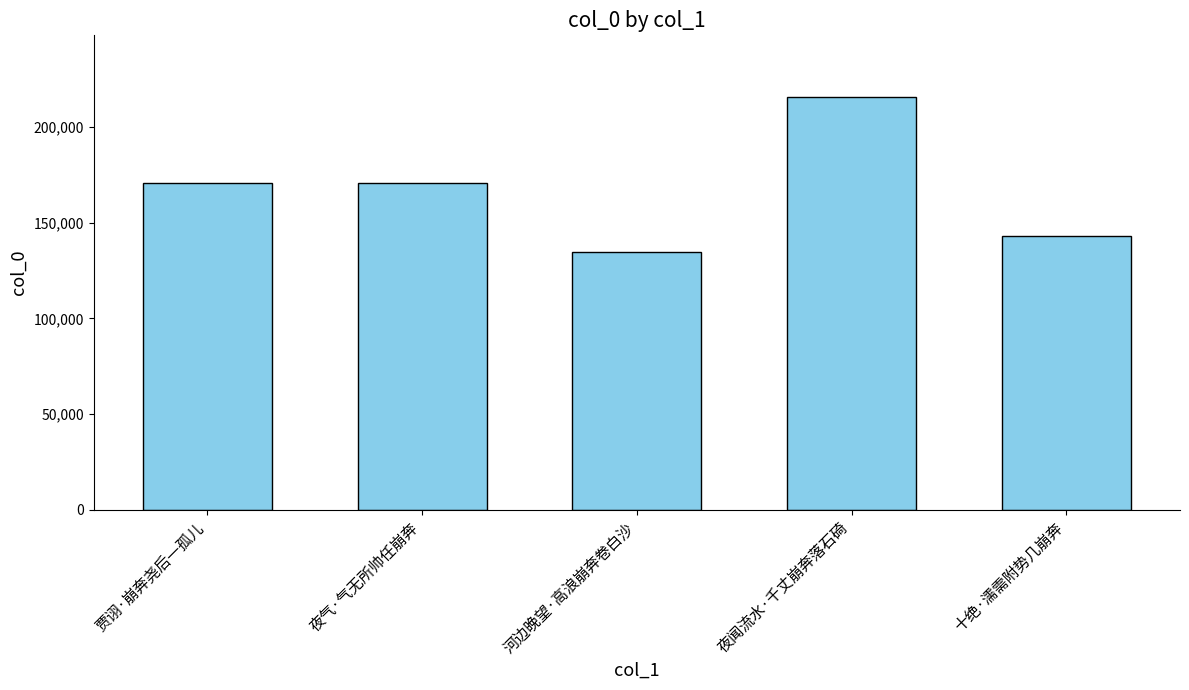

What is the approximate value at 十绝·濡需附势几崩奔, to the nearest 50?

142750